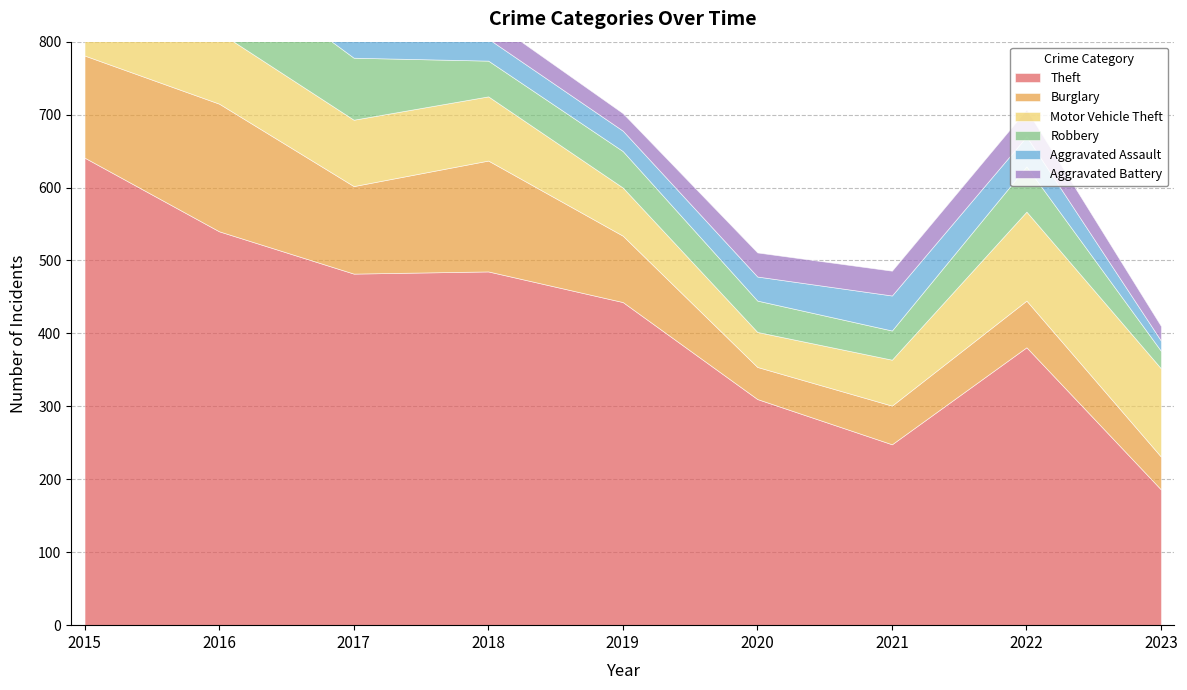

Reading left to right, list all the values displayed in this chart.

Theft: 2015=641	2016=540	2017=482	2018=485	2019=443	2020=310	2021=248	2022=381	2023=186
Burglary: 2015=140	2016=175	2017=120	2018=152	2019=91	2020=44	2021=53	2022=64	2023=45
Motor Vehicle Theft: 2015=115	2016=98	2017=91	2018=88	2019=66	2020=48	2021=63	2022=122	2023=121
Robbery: 2015=64	2016=101	2017=85	2018=49	2019=50	2020=43	2021=40	2022=62	2023=24
Aggravated Assault: 2015=25	2016=34	2017=38	2018=30	2019=28	2020=33	2021=48	2022=41	2023=14
Aggravated Battery: 2015=25	2016=43	2017=29	2018=28	2019=24	2020=33	2021=34	2022=37	2023=20